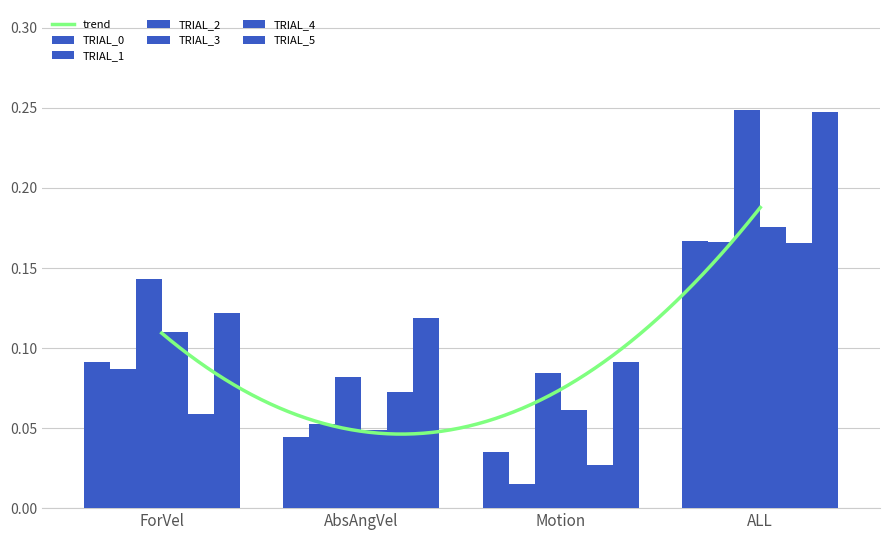

What is the maximum value for TRIAL_4?

0.2